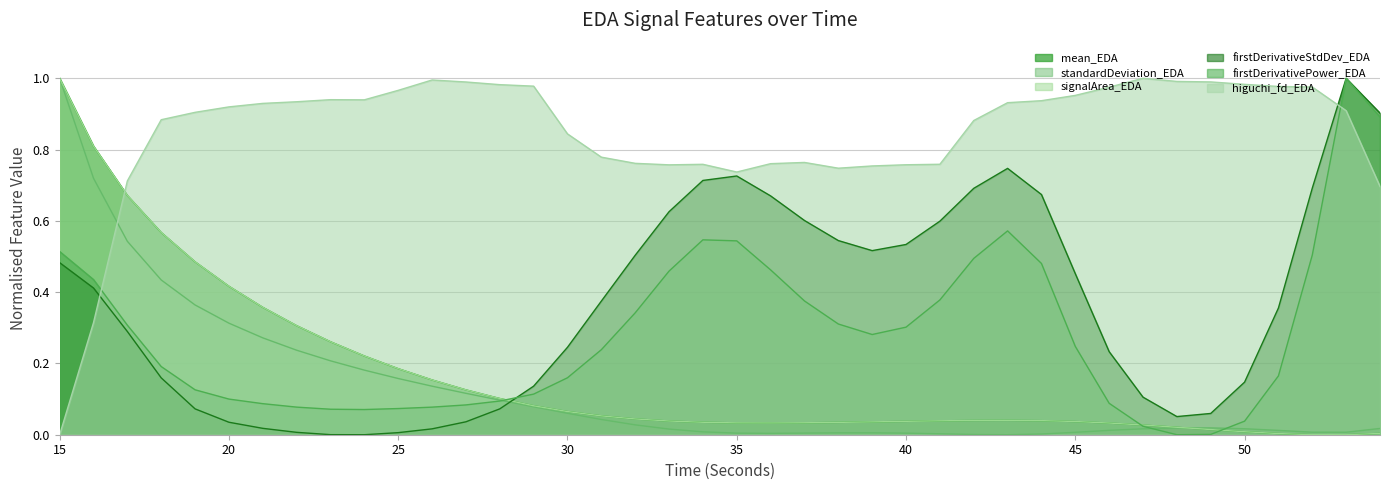

Does the chart display data point markers on the line(s)?

No